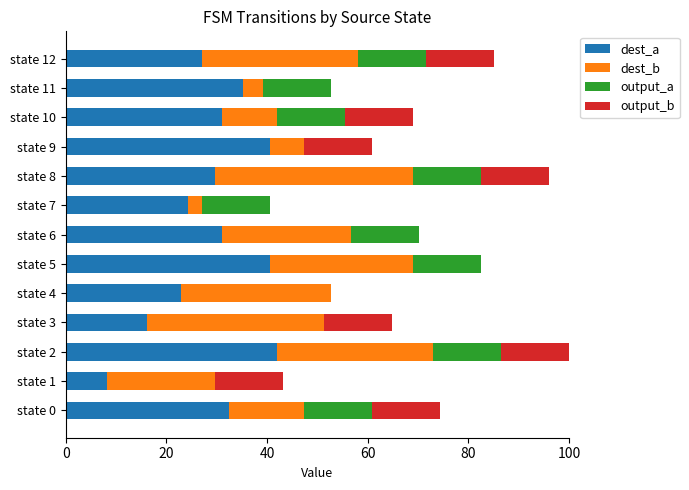

How many distinct data groups are displayed?

4